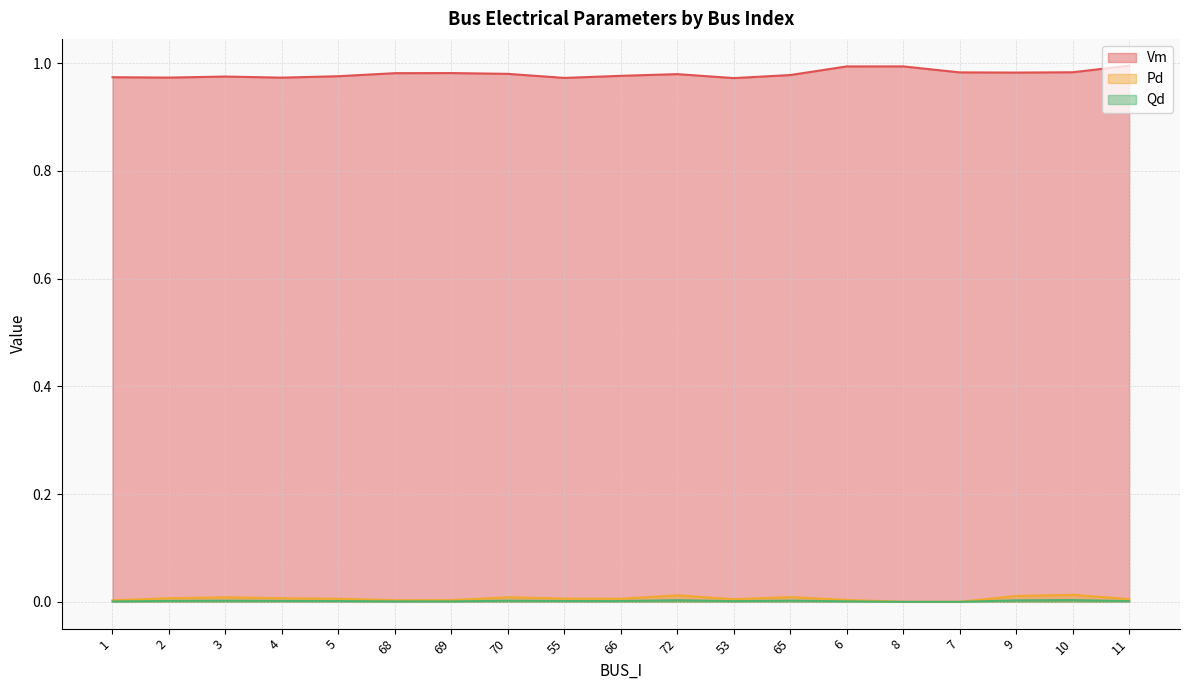

What is the sum of the Vm values at 10 and 11?

2.0